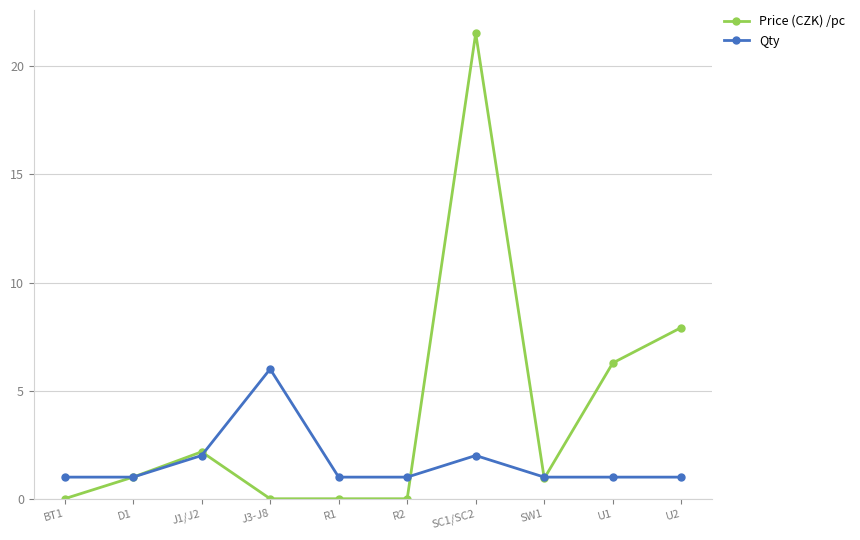

The Qty series shows 2.0 at SC1/SC2. True or false?

True